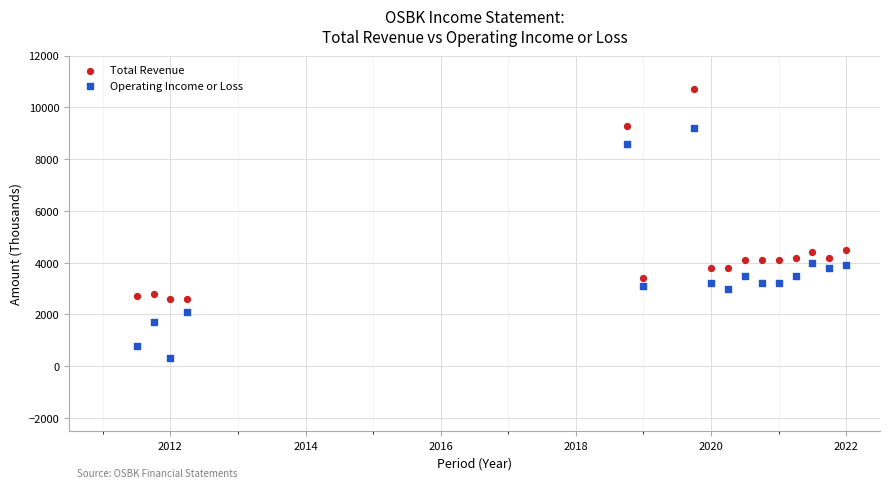

In the Total Revenue series, what Y value is closest to 6650?

4500